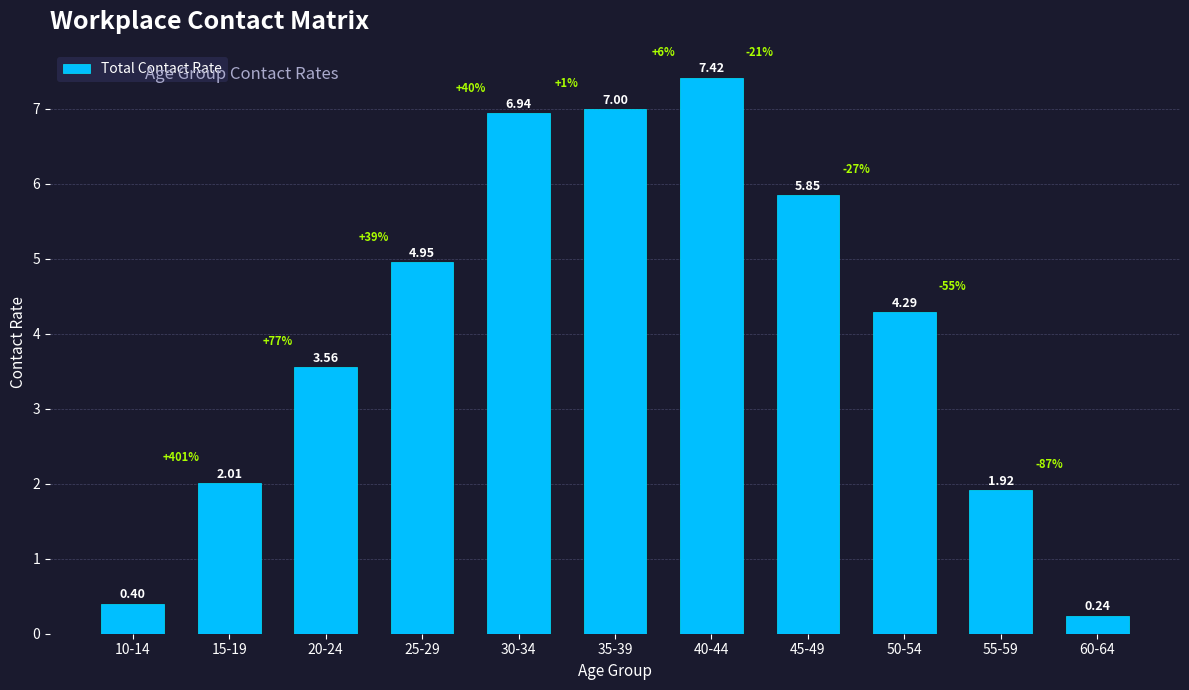

Where does the data first go above 4?

25-29